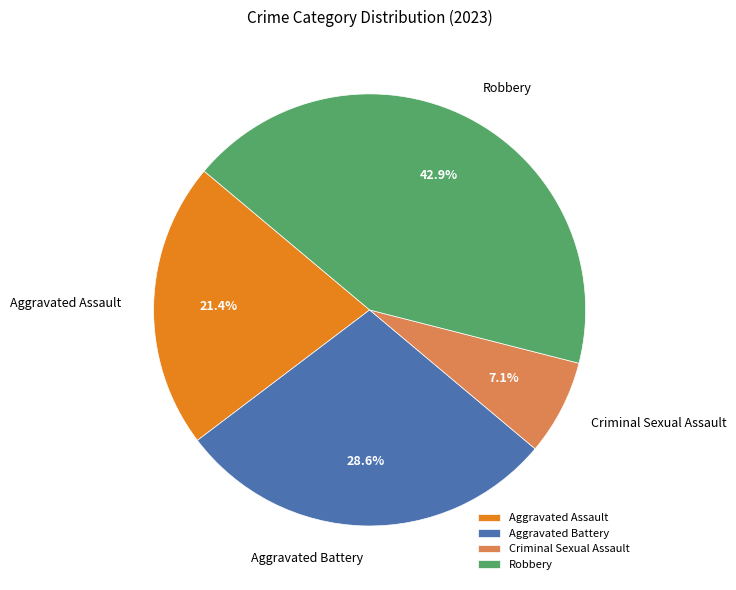

What percentage is NOT represented by Criminal Sexual Assault?

92.9%